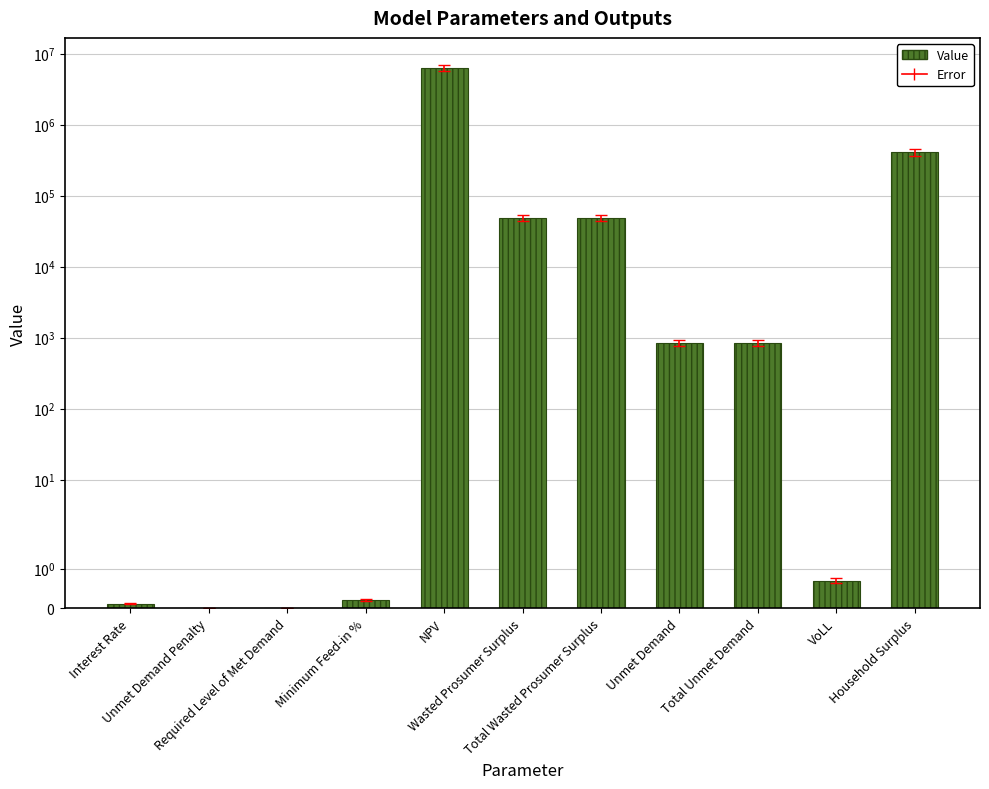

How many data points are less than 842?

5